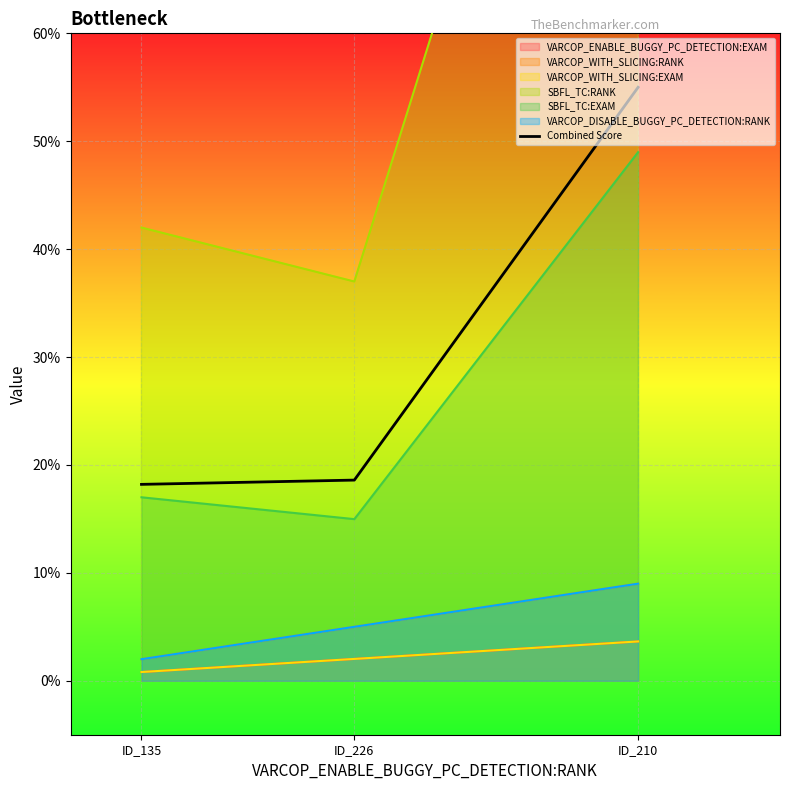

True or false: the data shows 27.7 at ID_210.

False